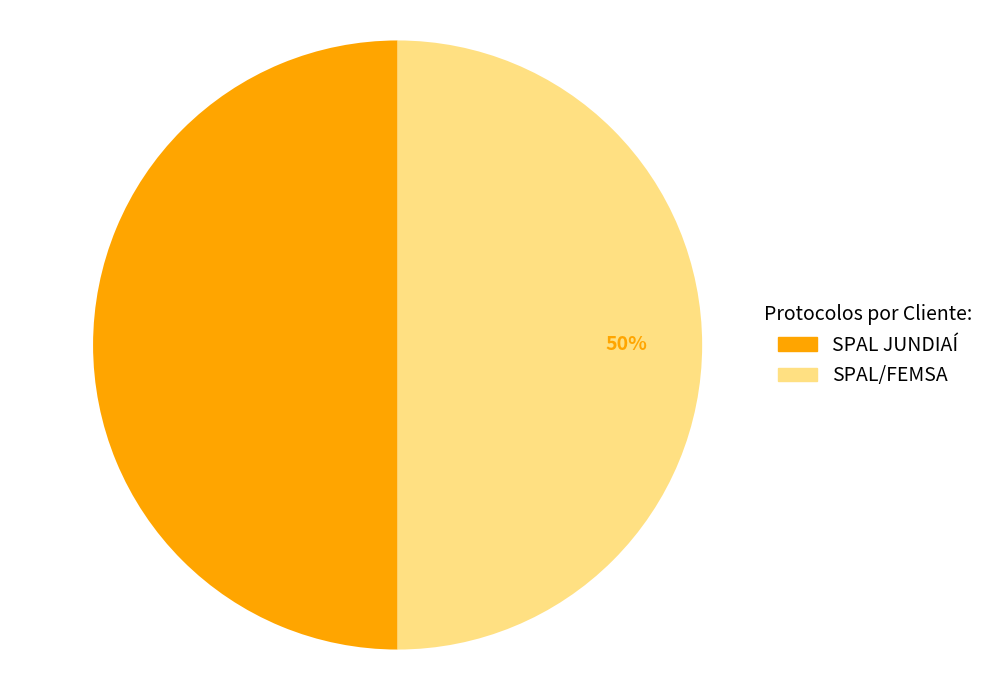

What percentage is the SPAL/FEMSA slice, to the nearest percent?

50%